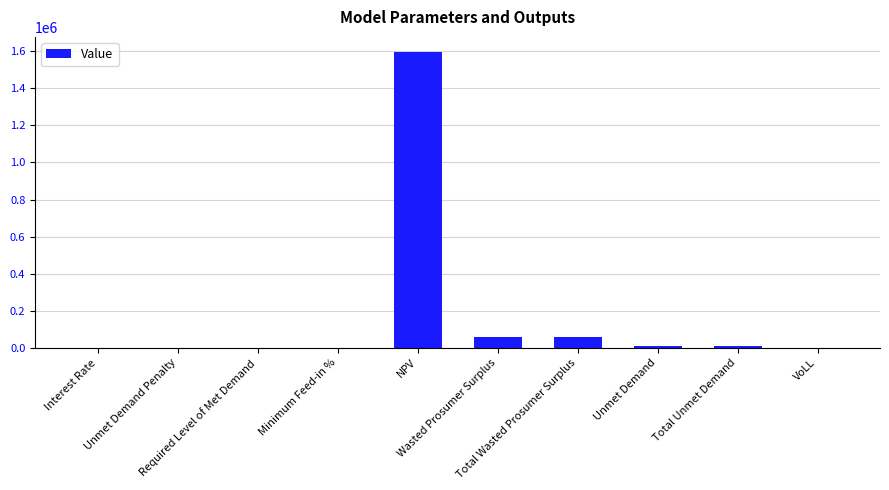

How many values exceed 7556?

5